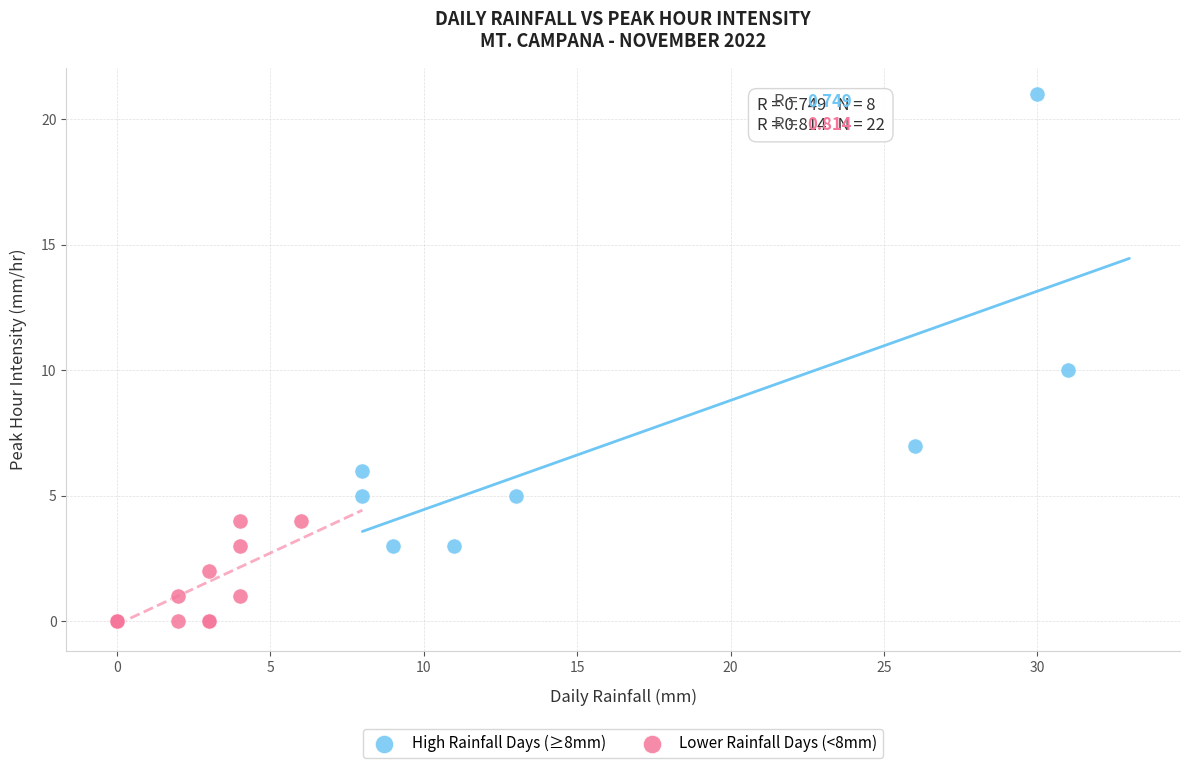

What are all the series names shown in the legend?

High Rainfall Days (≥8mm), Lower Rainfall Days (<8mm)